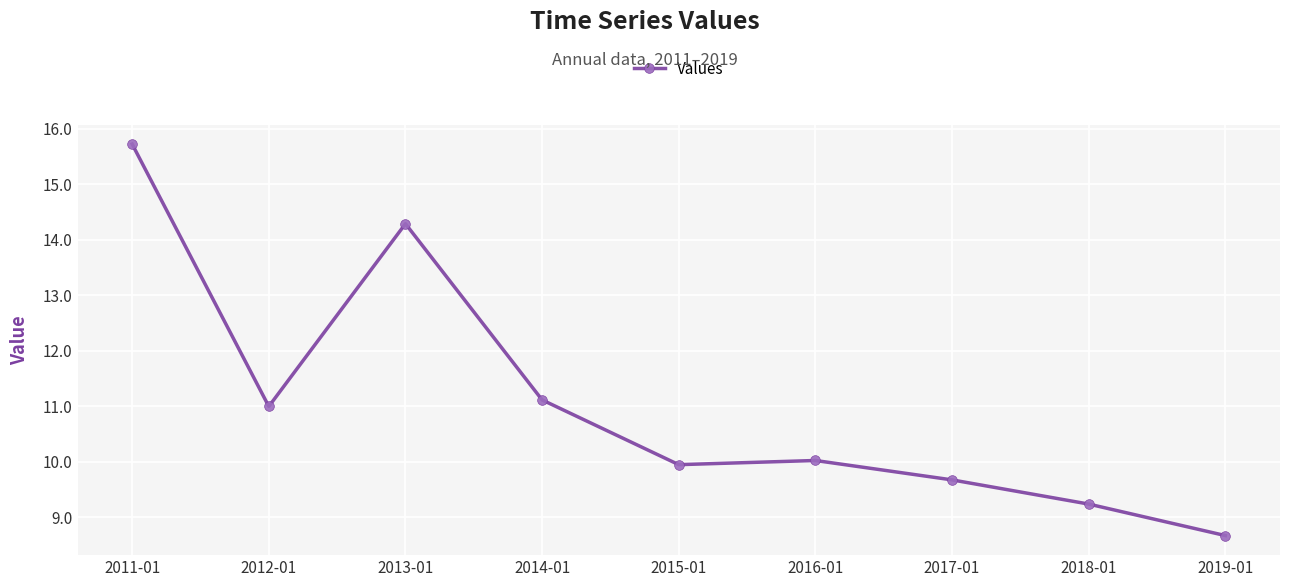

Reading right to left, transcribe all the data shown in this chart.

8.7	9.2	9.7	10.0	9.9	11.1	14.3	11.0	15.7